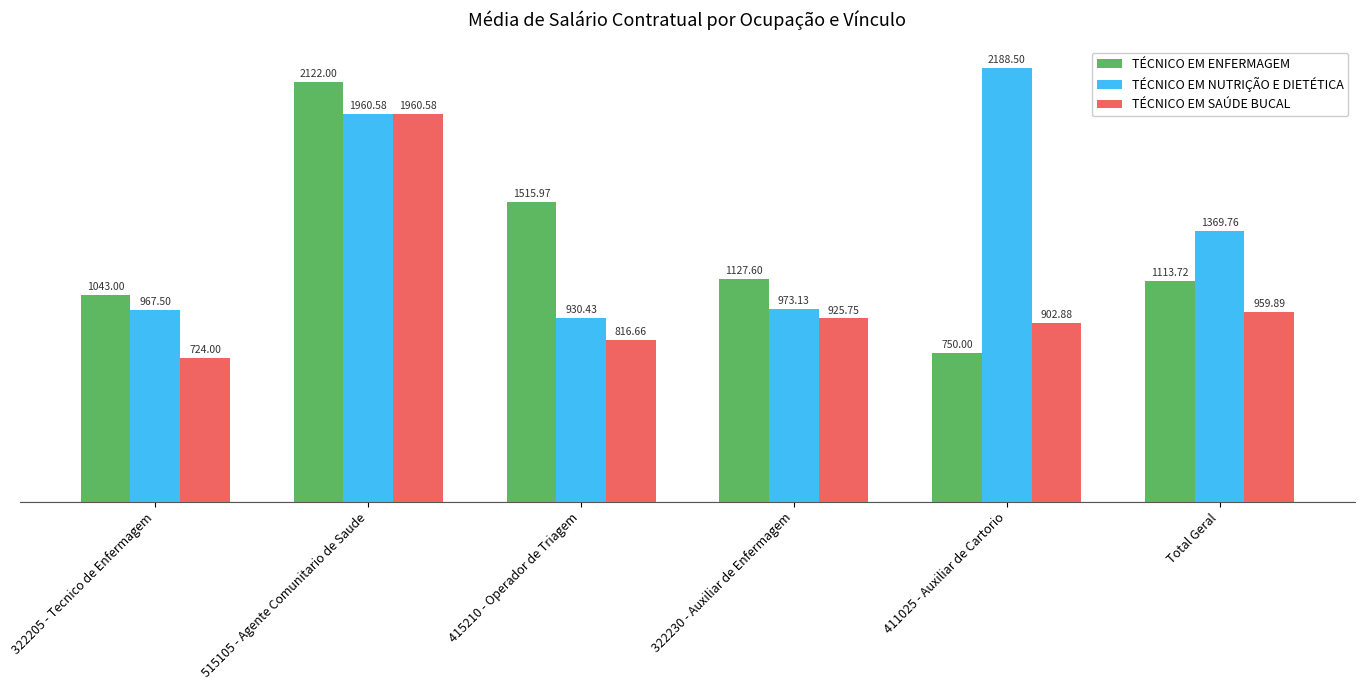

How many bars are there in total?

18